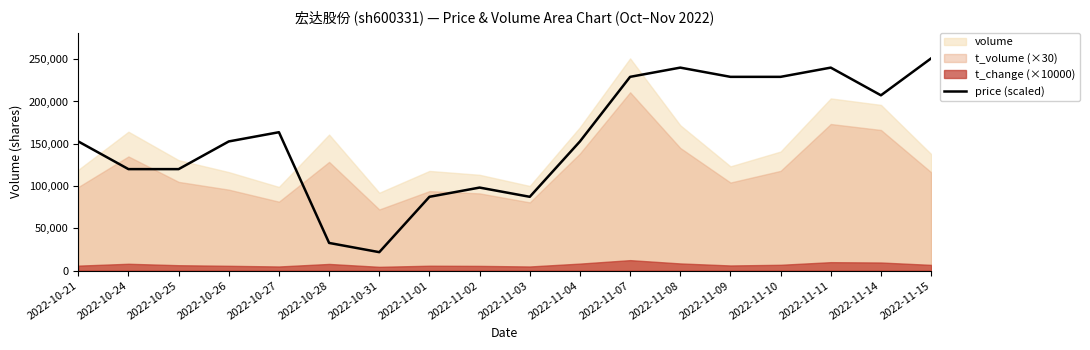

Reading left to right, what are all the values shown in this chart?

152755.2	120022.0	120022.0	152755.2	163666.3	32733.3	21822.2	87288.7	98199.8	87288.7	152755.2	229132.8	240043.9	229132.8	229132.8	240043.9	207310.7	250955.0